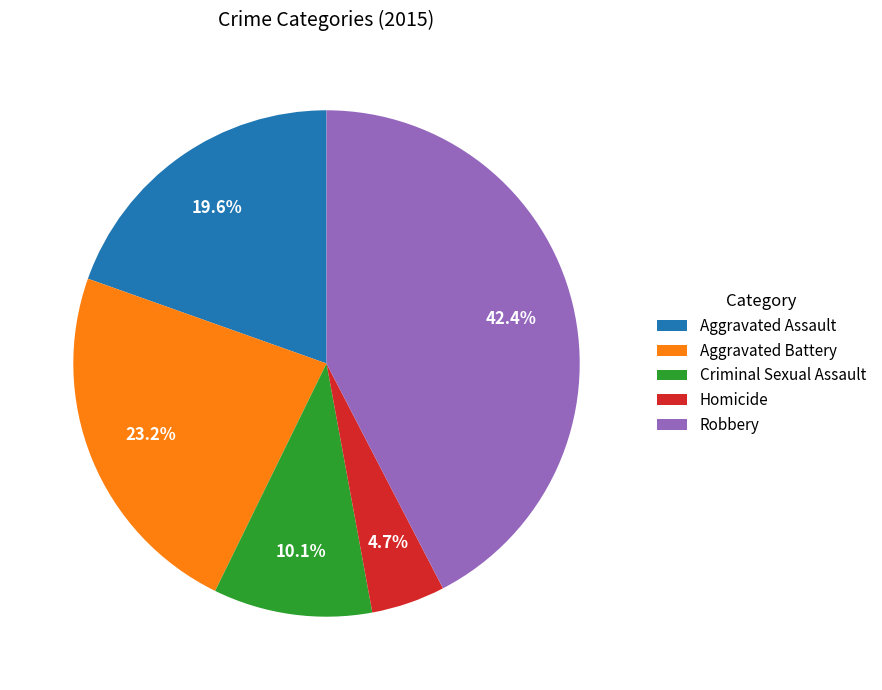

To the nearest percent, what is the combined percentage of Homicide and Aggravated Battery?

28%